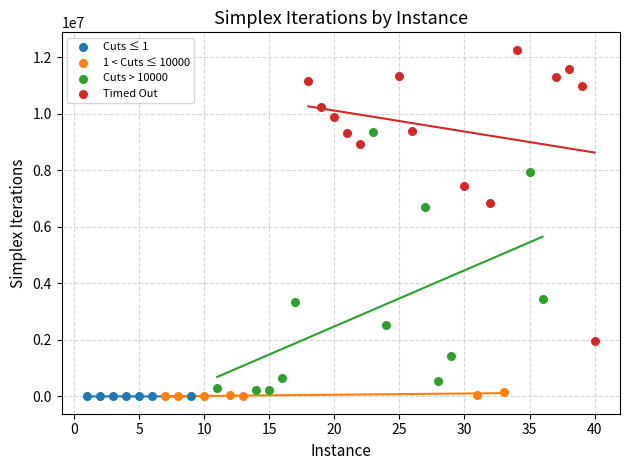

Which series has the largest Y range (max minus min)?

Timed Out